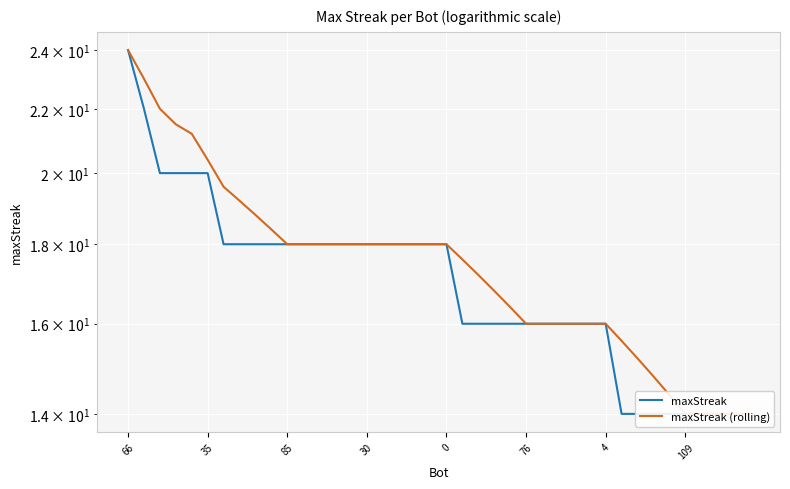

True or false: maxStreak (rolling) and maxStreak intersect in this chart.

False